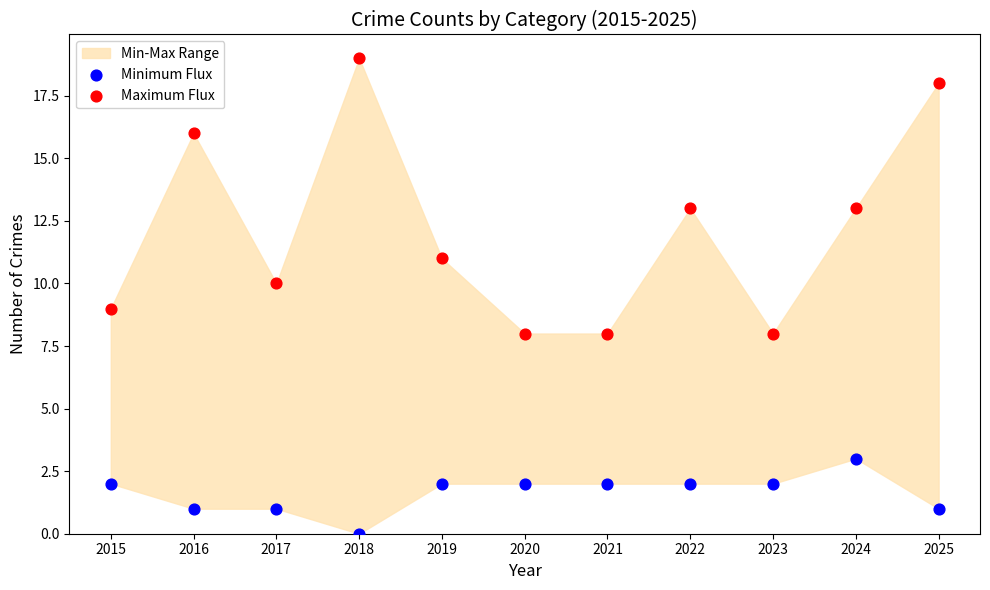

Which series contains the highest Y value?

Maximum Flux